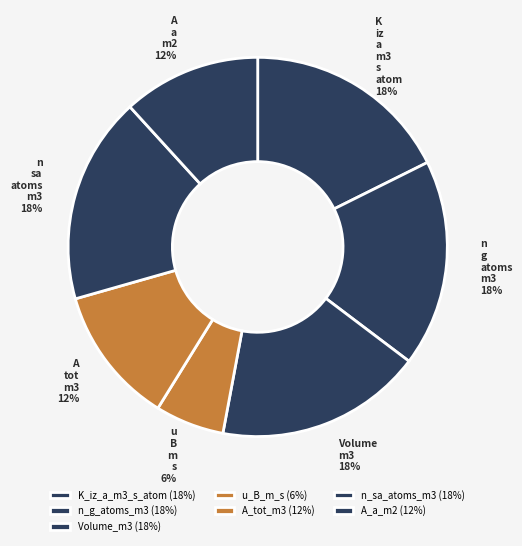

Which has a higher value, n_sa_atoms_m3 or A_a_m2?

n_sa_atoms_m3